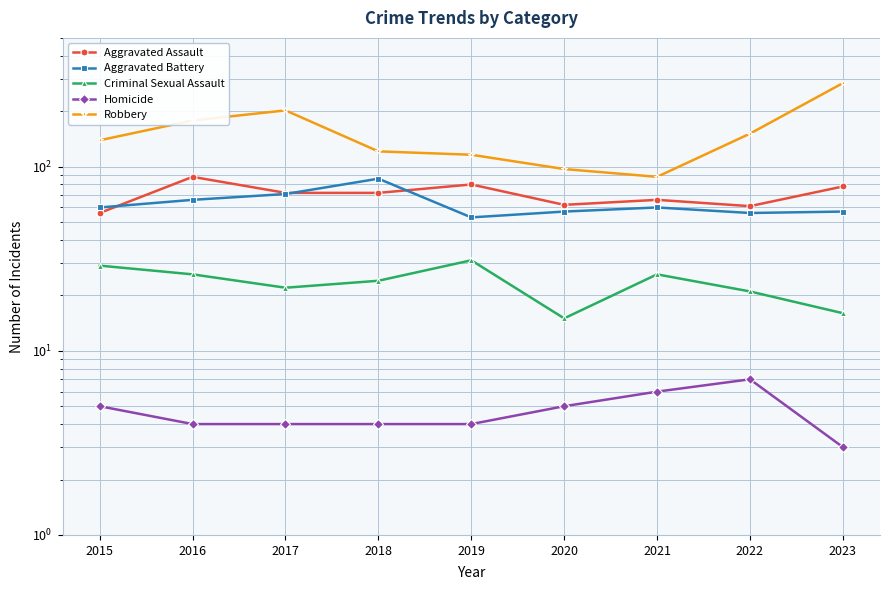

Between 2016 and 2018, which series saw the biggest shift?

Robbery